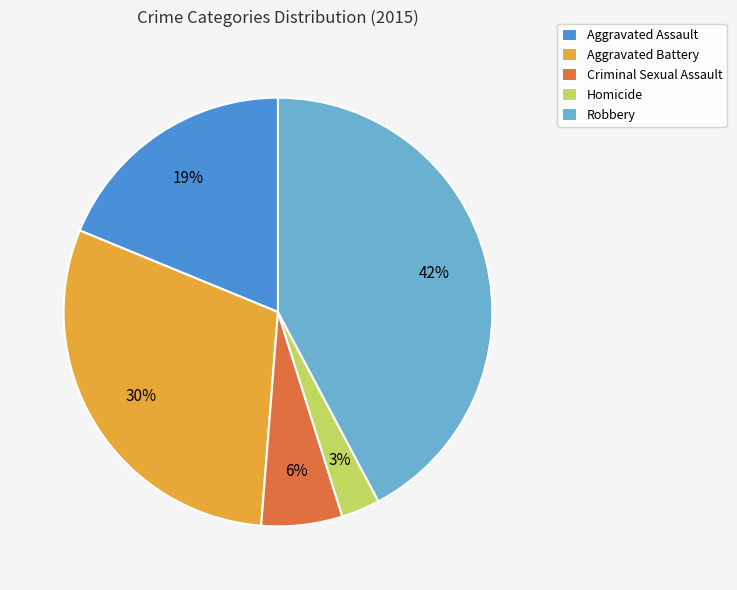

Rank the categories by value from highest to lowest.

Robbery, Aggravated Battery, Aggravated Assault, Criminal Sexual Assault, Homicide